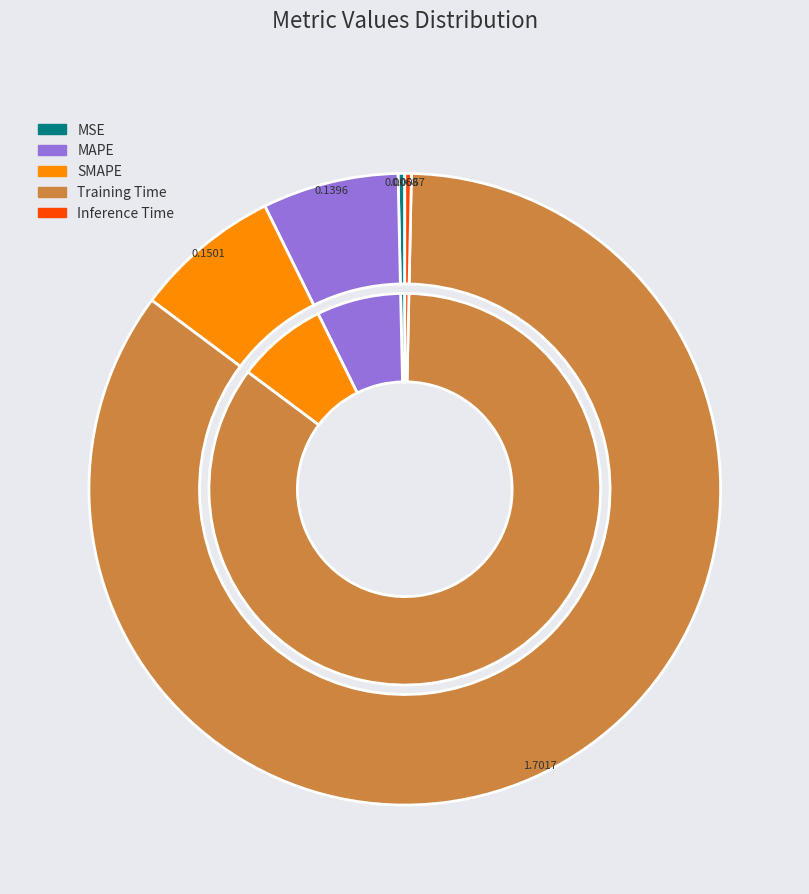

What is the smallest slice in the pie chart?

Inference Time